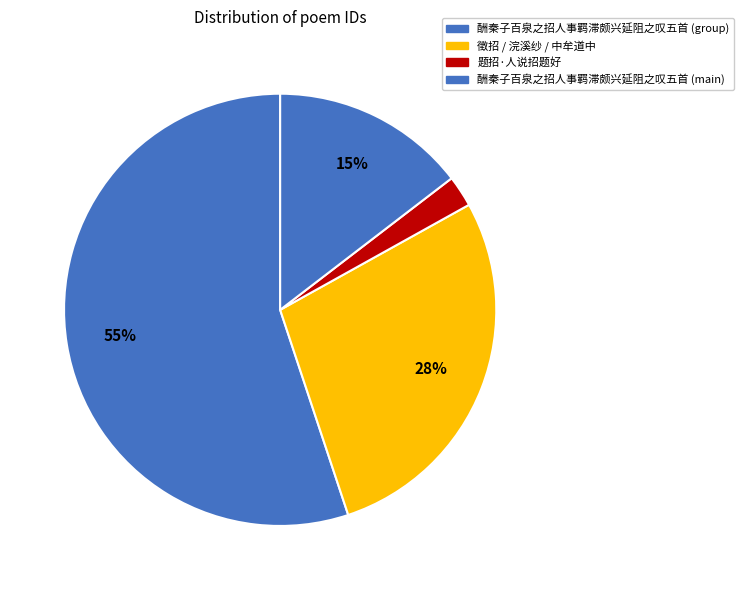

Count the number of slices in the pie.

4